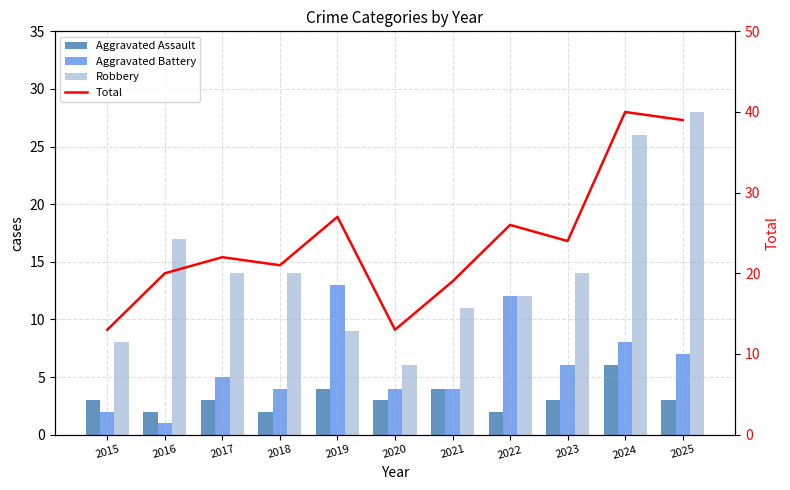

What is the sum of the Total values at 2021 and 2022?

45